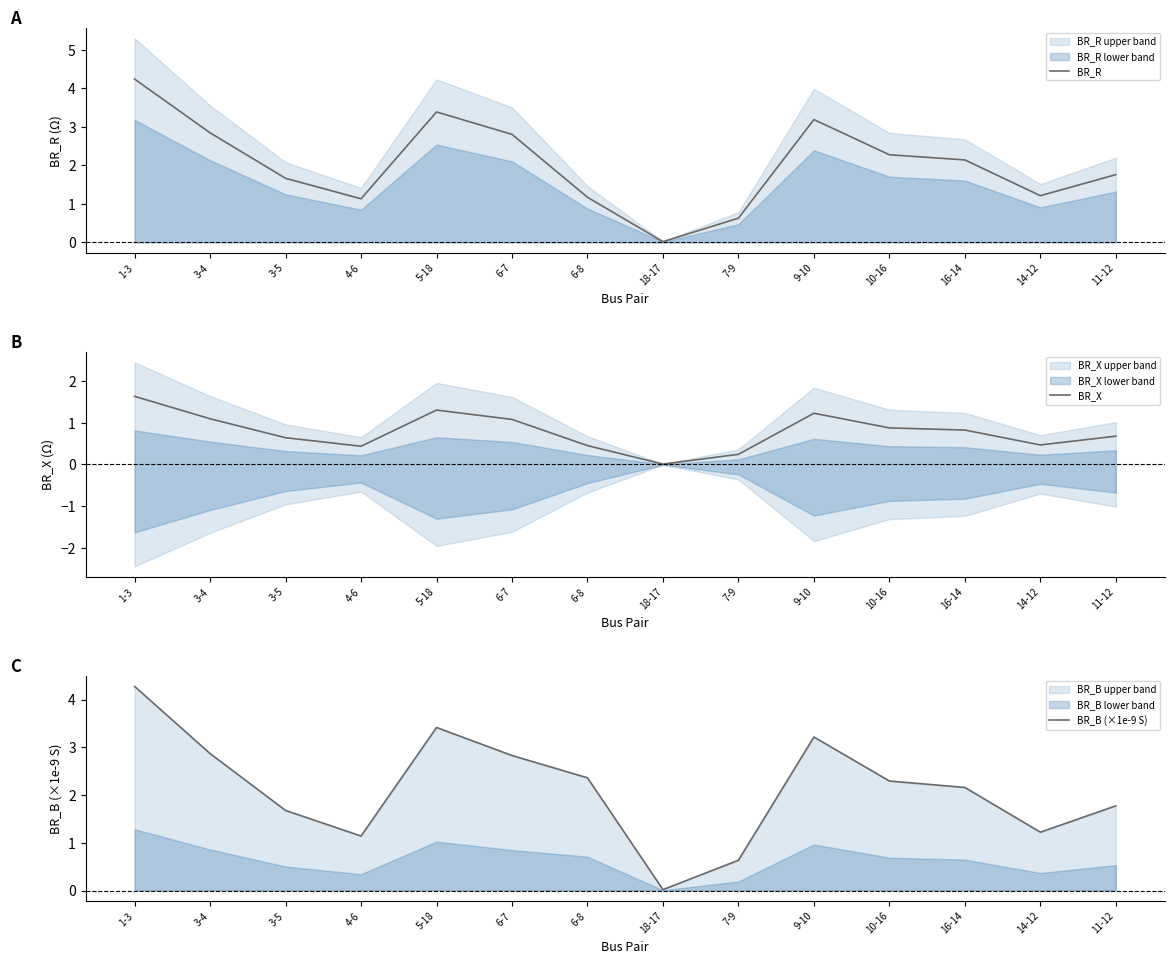

Count the number of categories in the chart.

14